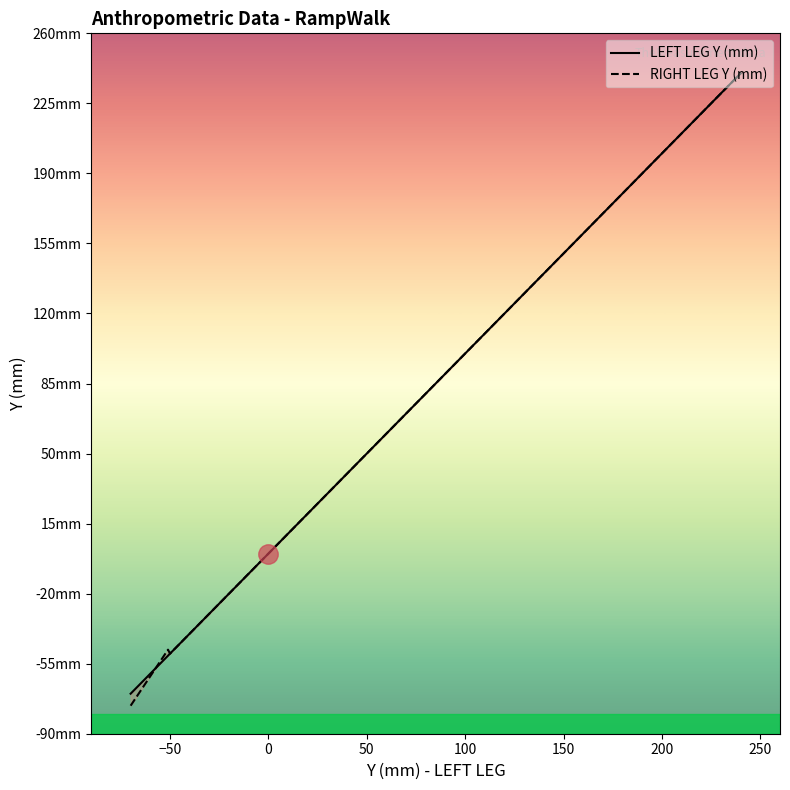

How many series are shown in this chart?

2